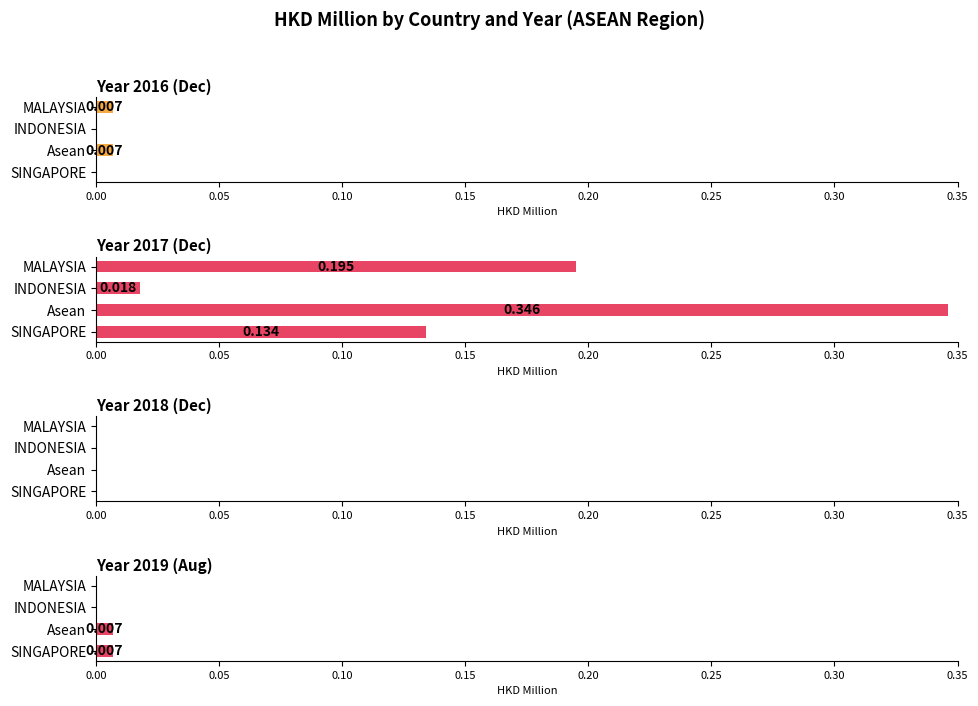

How many data points in Year 2019 (Aug) are above 0?

2